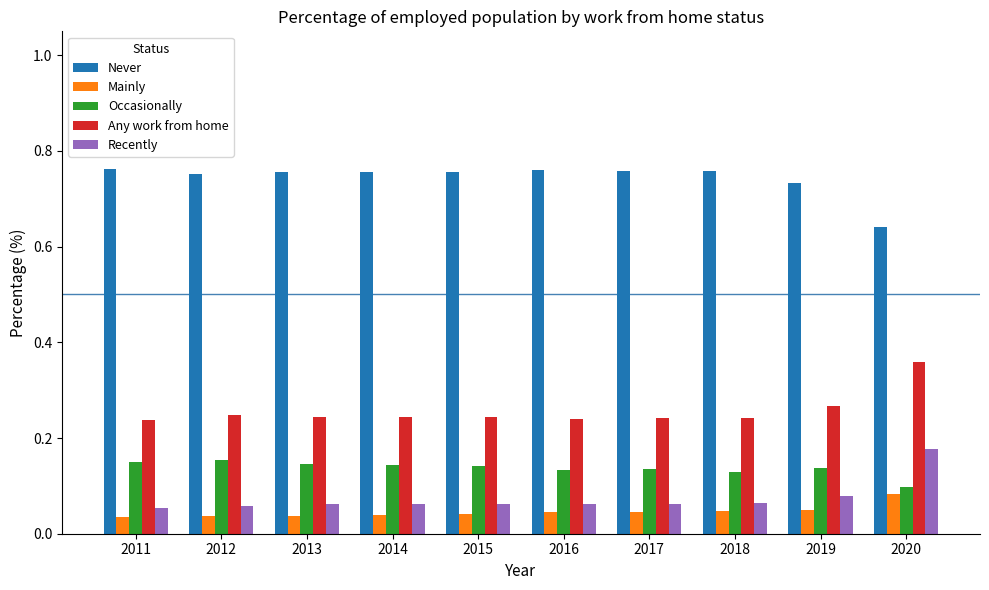

Where is Occasionally nearest to the value 0?

2020